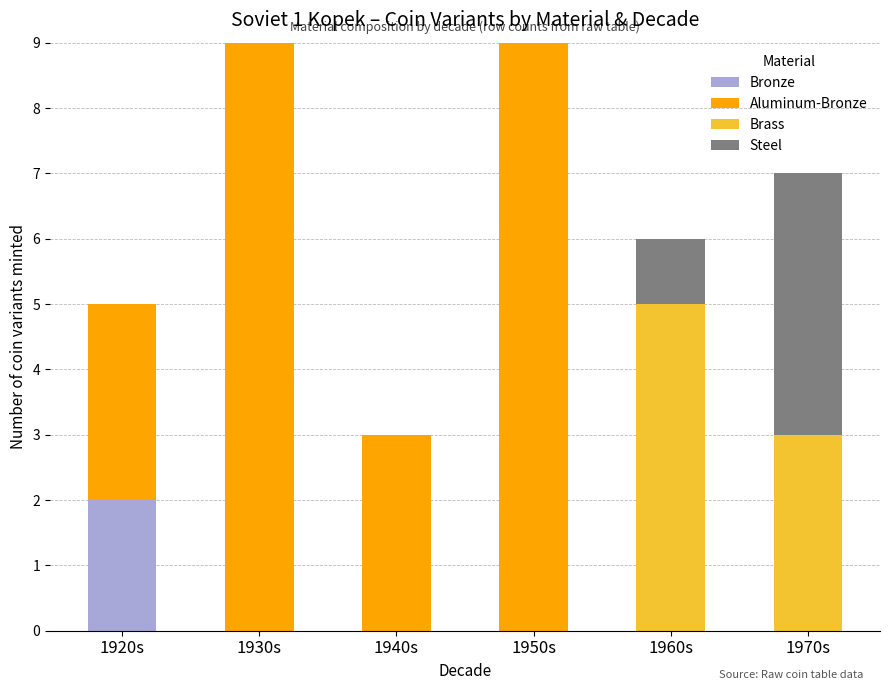

What is the total value across all series at 1970s?

7